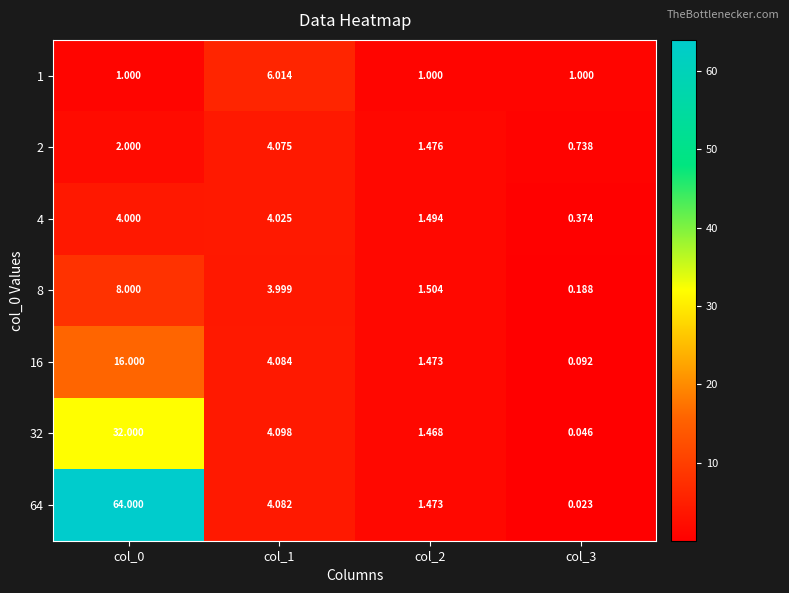

Which series has the largest total across all categories?

64